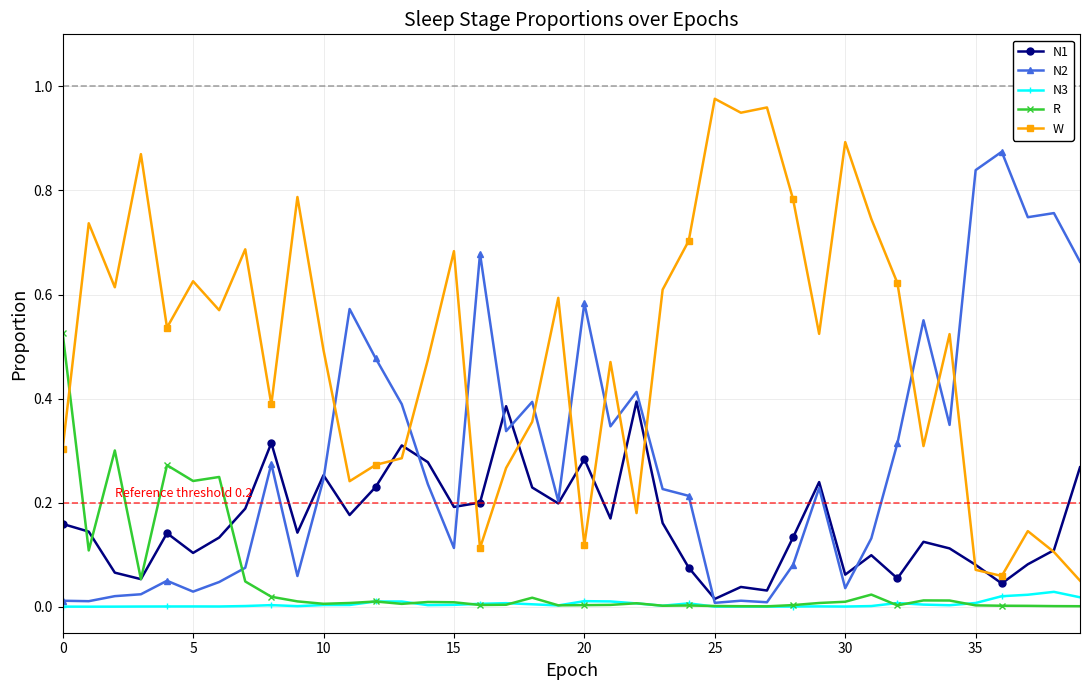

True or false: N3 has more than 0 points higher than both neighbors.

True